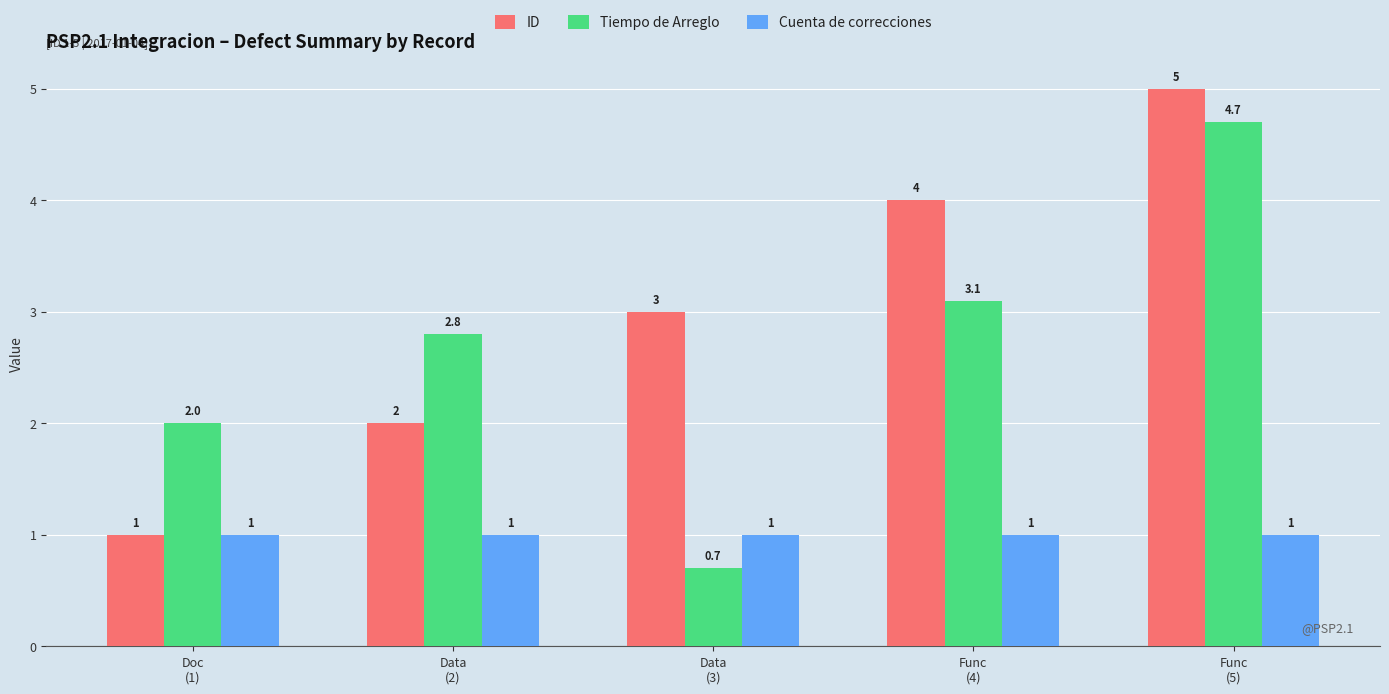

What is the spread (max minus min) of values at Data
(2)?

1.8